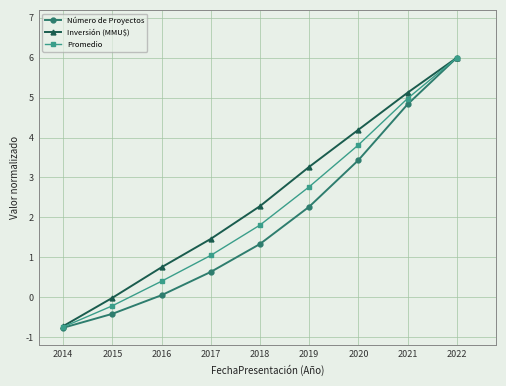

What is the total value across all series at 2020?

11.4